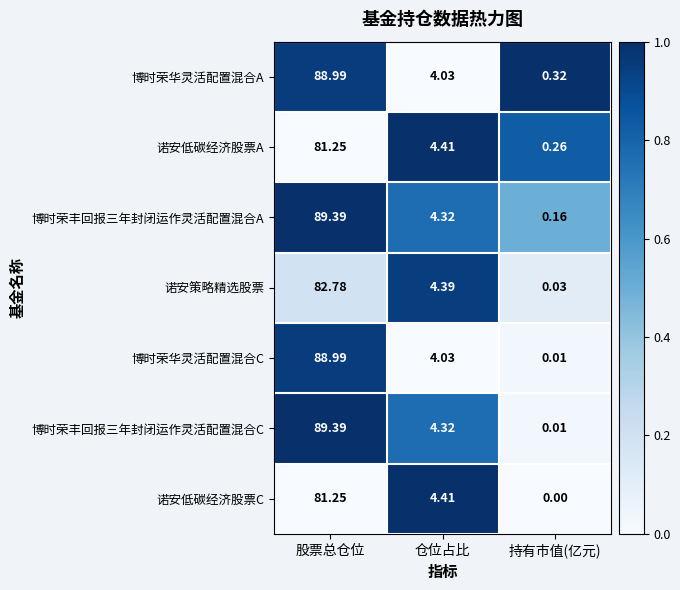

At which category does the chart reach its minimum across all series?

持有市值(亿元)